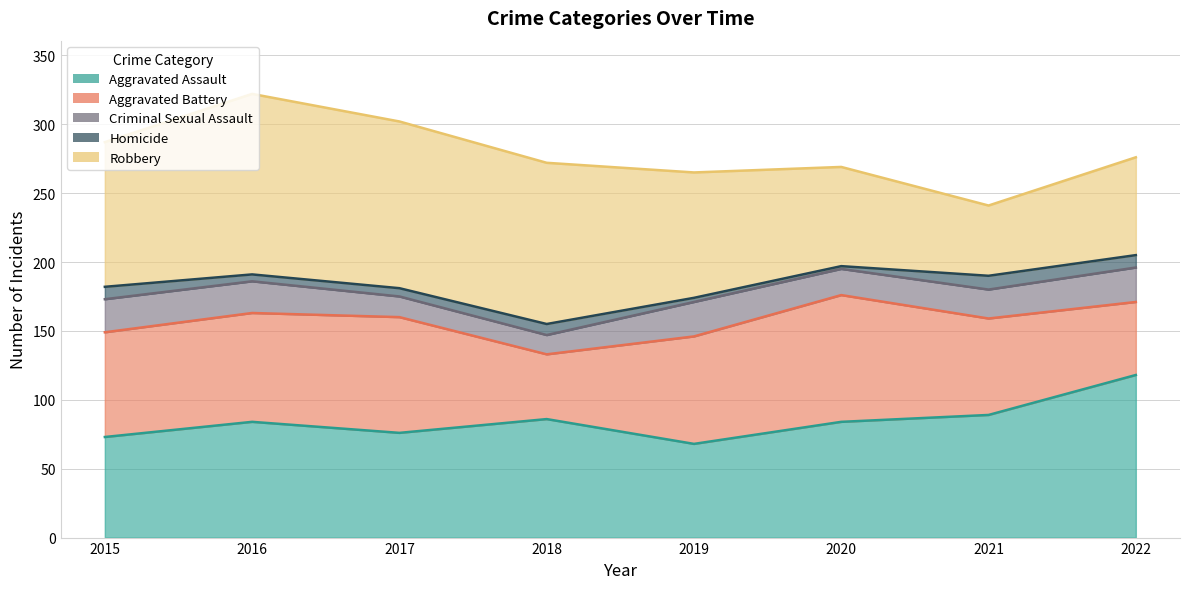

True or false: Aggravated Battery and Aggravated Assault intersect in this chart.

True